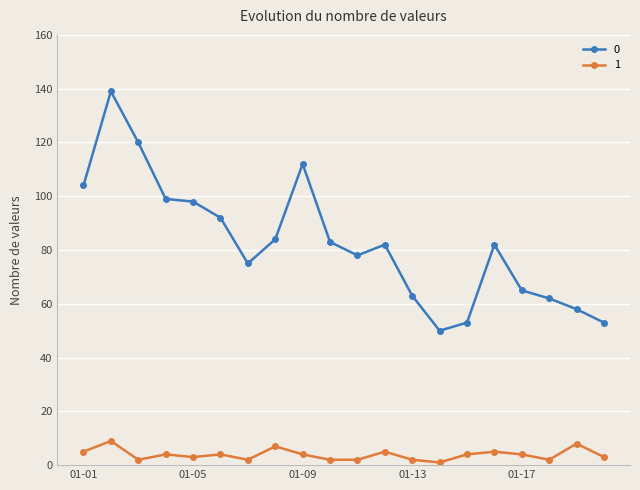

Reading left to right, what are all the values shown in this chart?

0: 104	139	120	99	98	92	75	84	112	83	78	82	63	50	53	82	65	62	58	53
1: 5	9	2	4	3	4	2	7	4	2	2	5	2	1	4	5	4	2	8	3